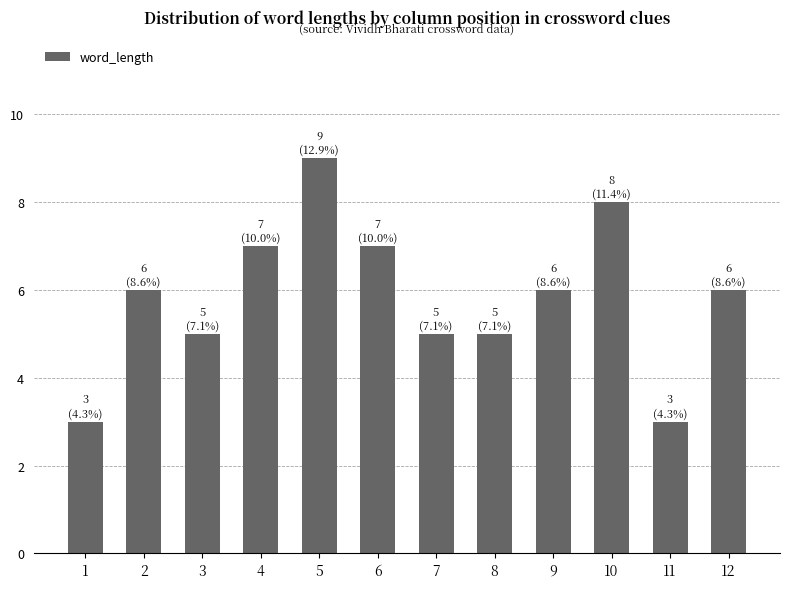

Between 7 and 9, which is larger?

9